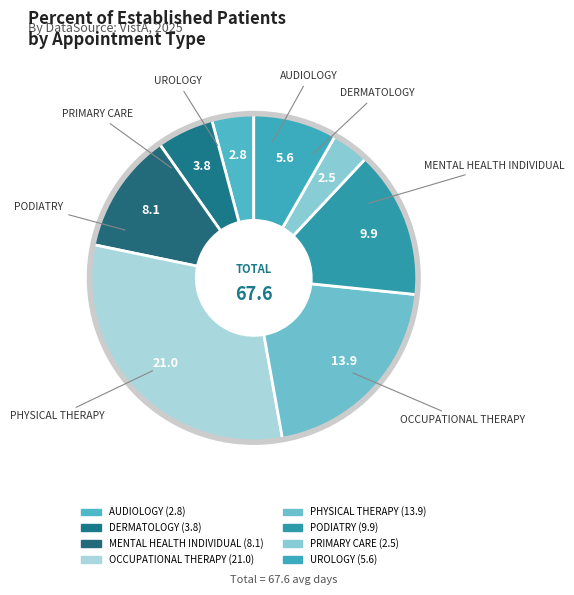

Count the number of slices in the pie.

8